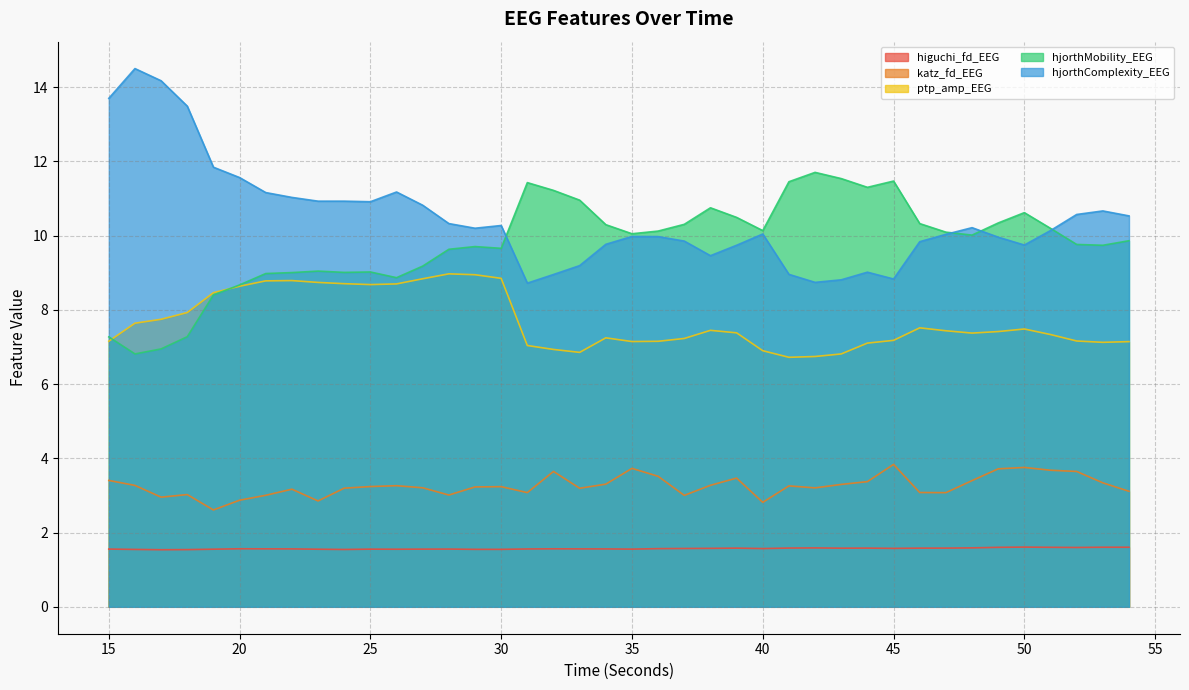

What is the difference between the highest and lowest values at 30?

8.7